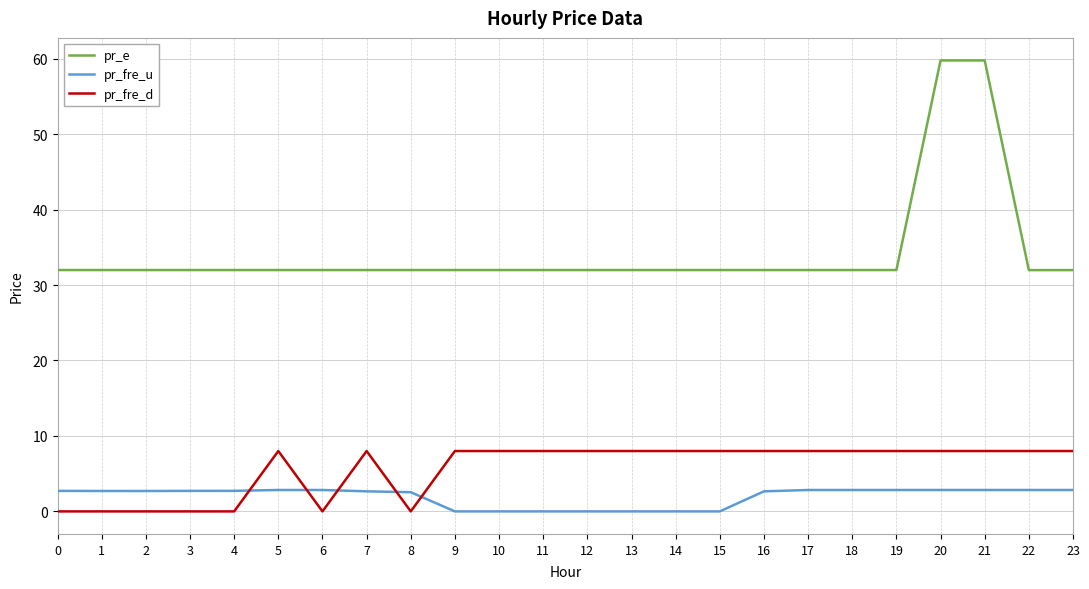

What is the difference between the maximum and minimum values in the pr_fre_d series?

8.0